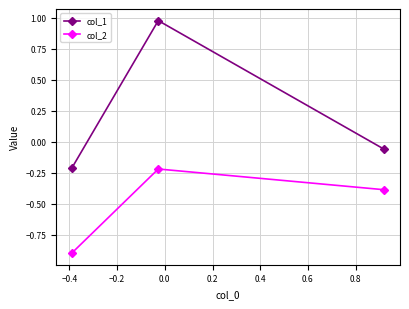

Which series has the largest total across all categories?

col_1